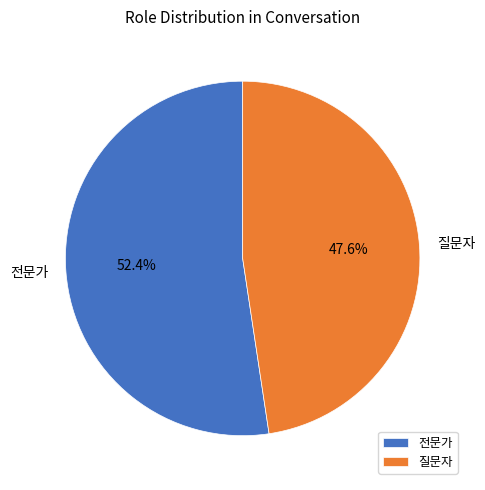

To the nearest percent, what portion does 질문자 represent?

48%